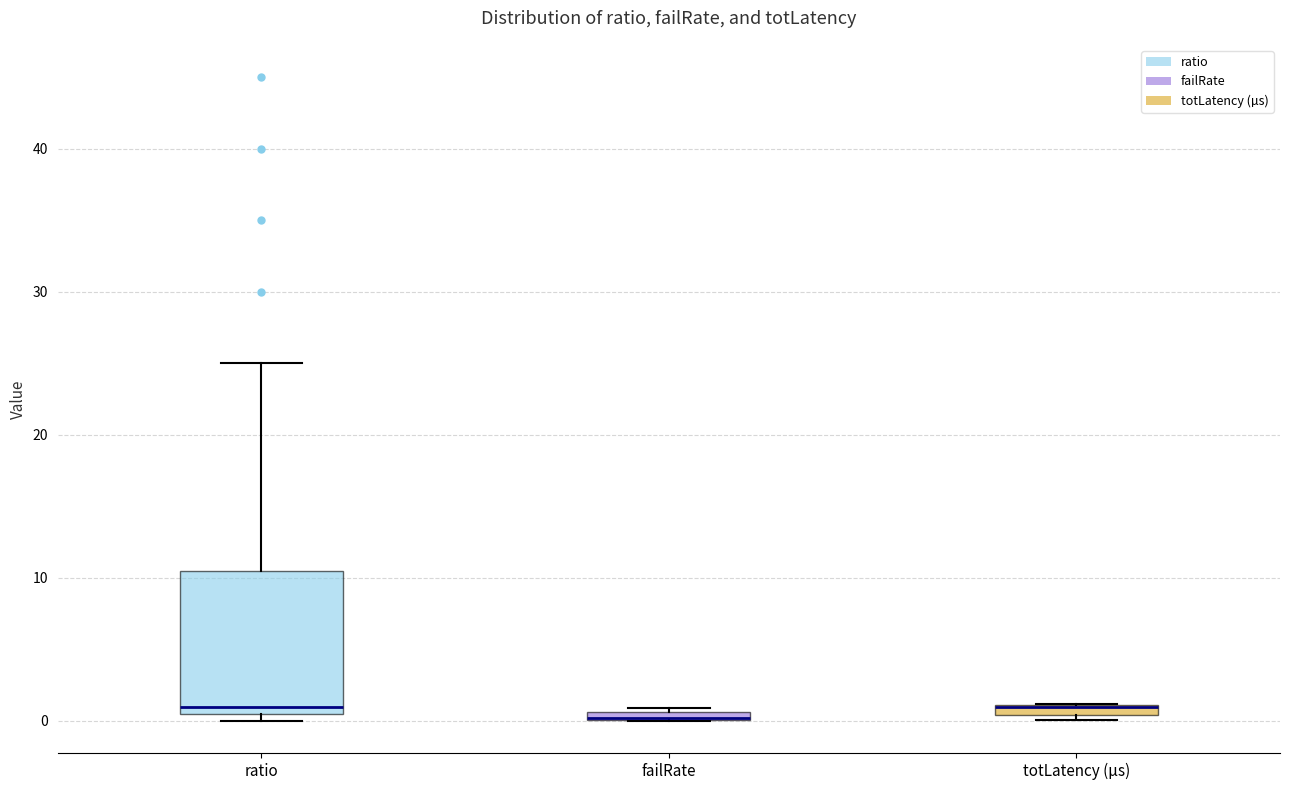

Comparing the boxes themselves (not the whiskers), which one is the tallest?

ratio